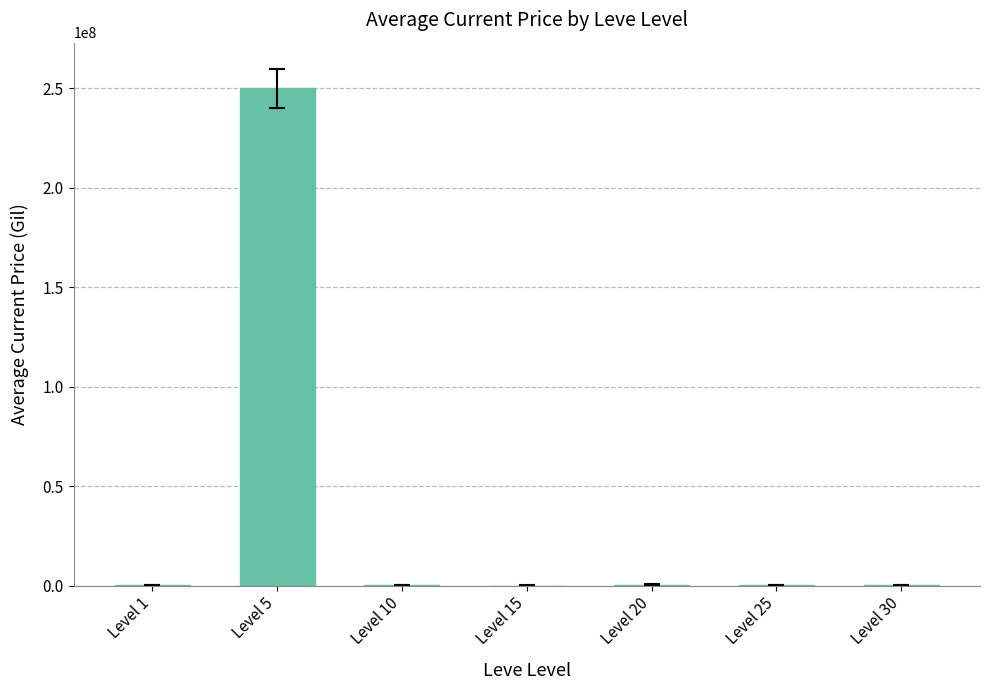

At which category does the chart reach its peak across all series?

Level 5